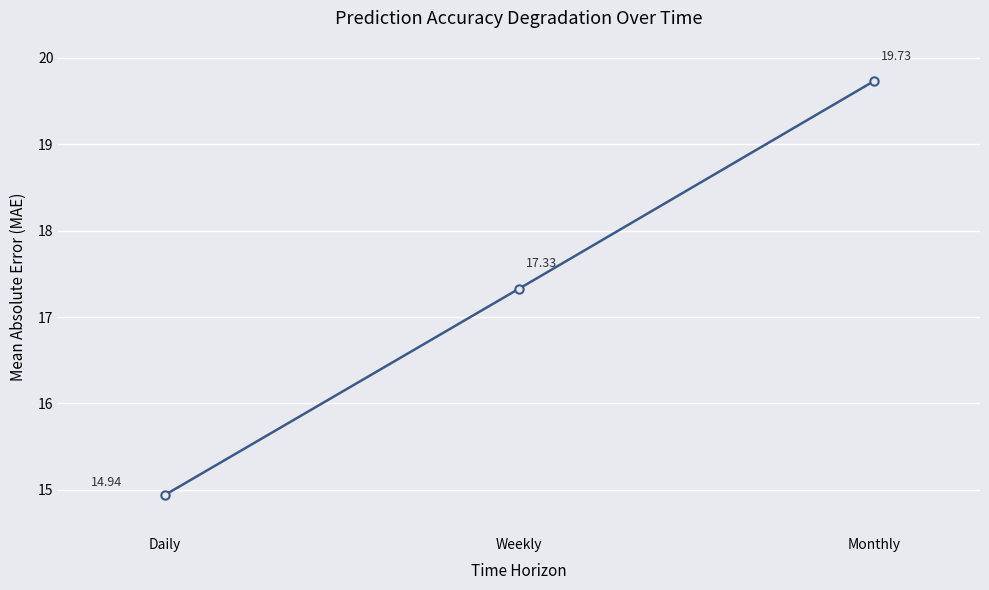

How many distinct data groups are displayed?

1